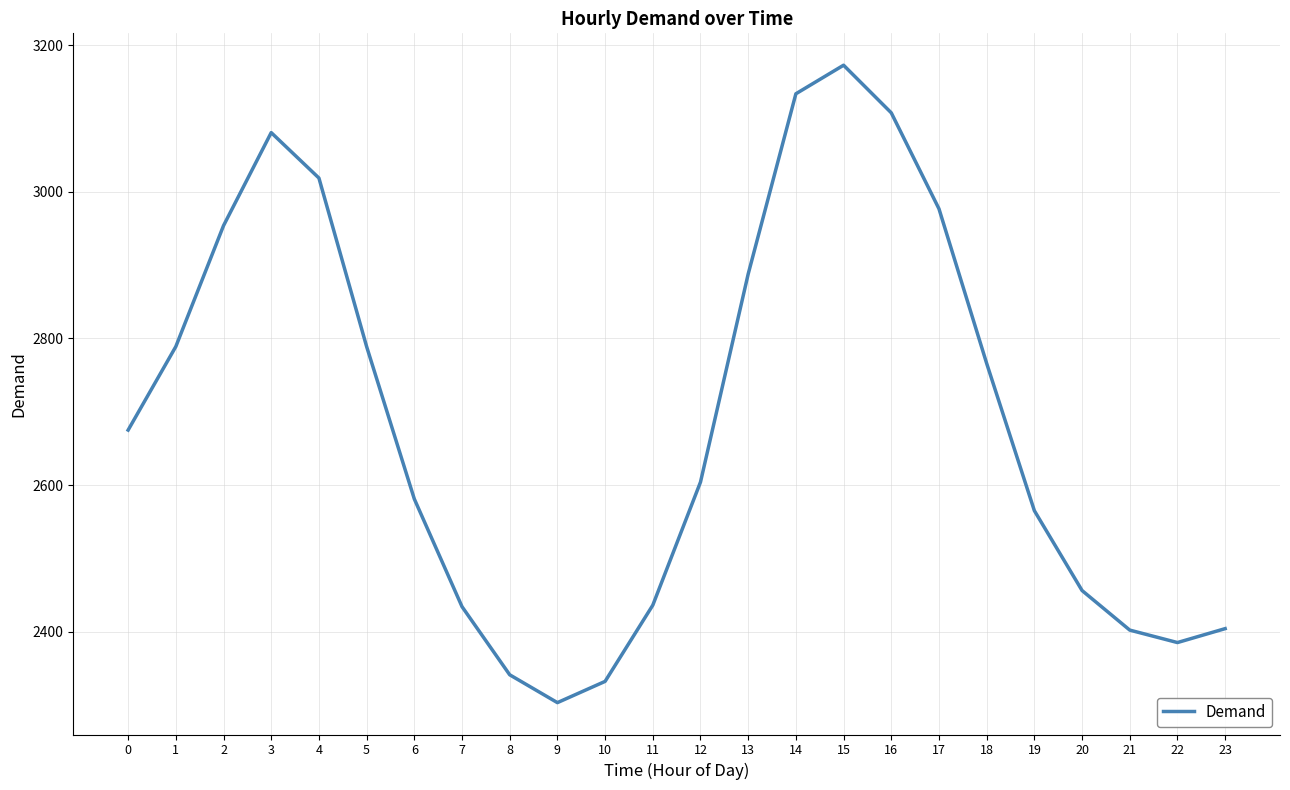

True or false: the data shows 4238 at 20.

False